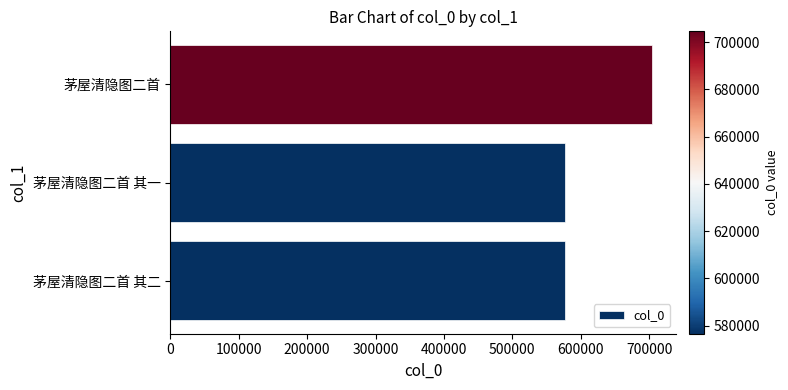

Count the number of categories in the chart.

3